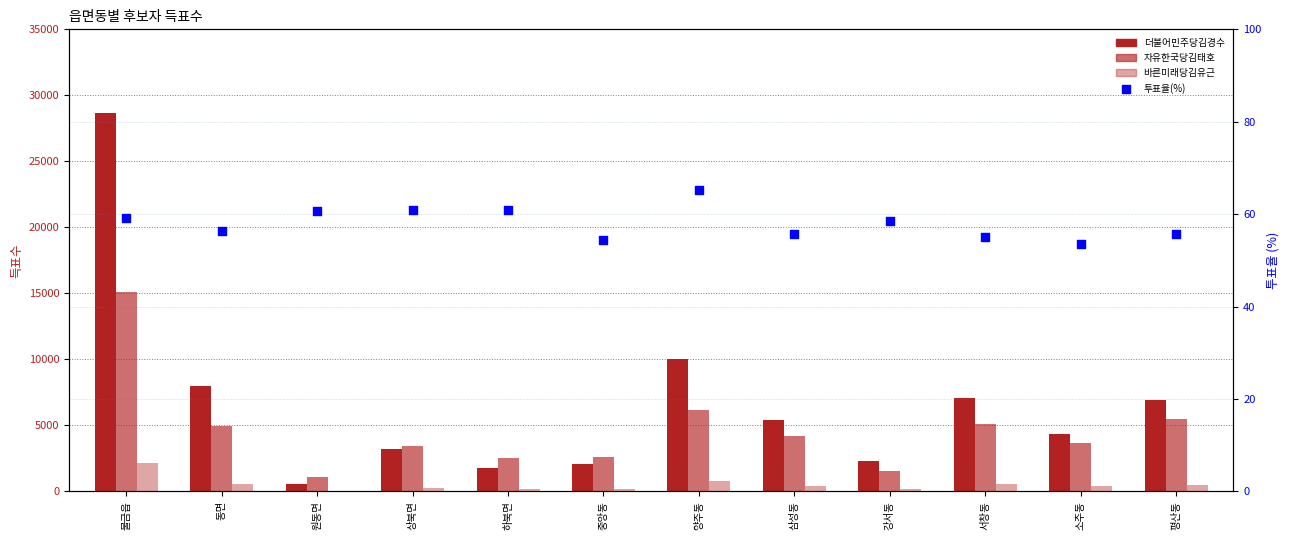

Which series contains the lowest Y value?

투표율(%)